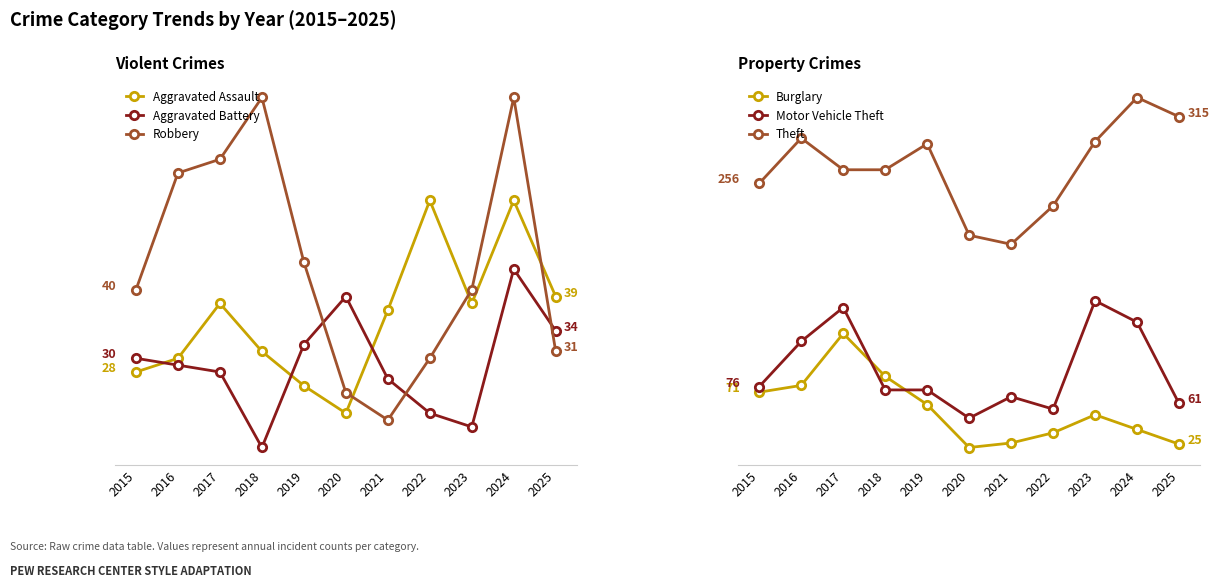

Which has a higher value, 2022 or 2016?

2022